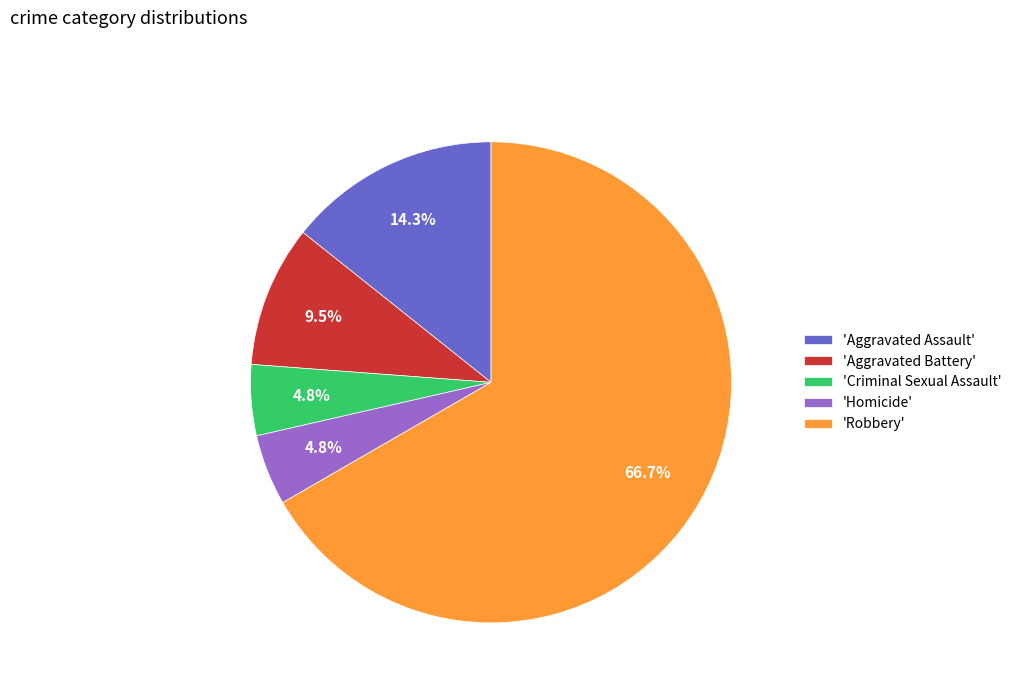

Which slice is the largest?

'Robbery'